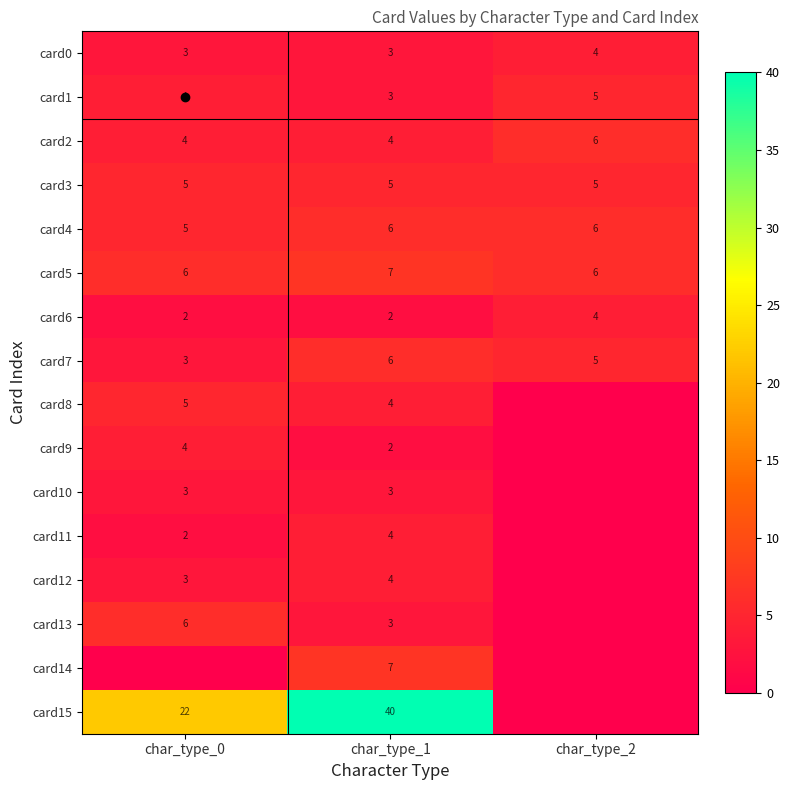

Which has a higher value, char_type_1 or char_type_0?

char_type_1